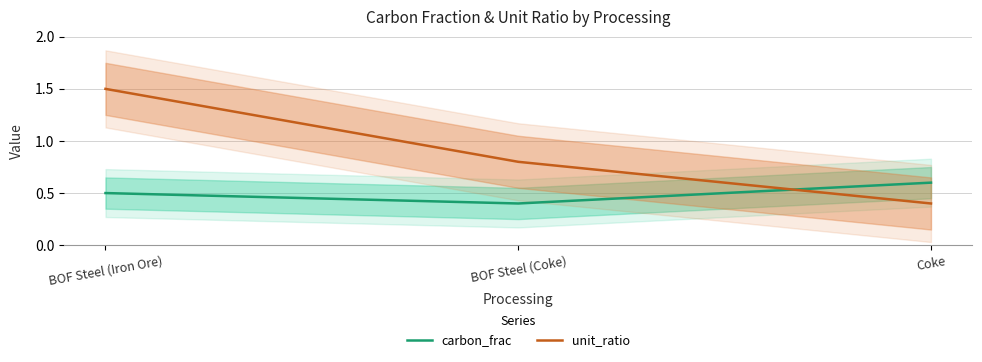

Rank the categories by carbon_frac value from lowest to highest.

BOF Steel (Coke), BOF Steel (Iron Ore), Coke